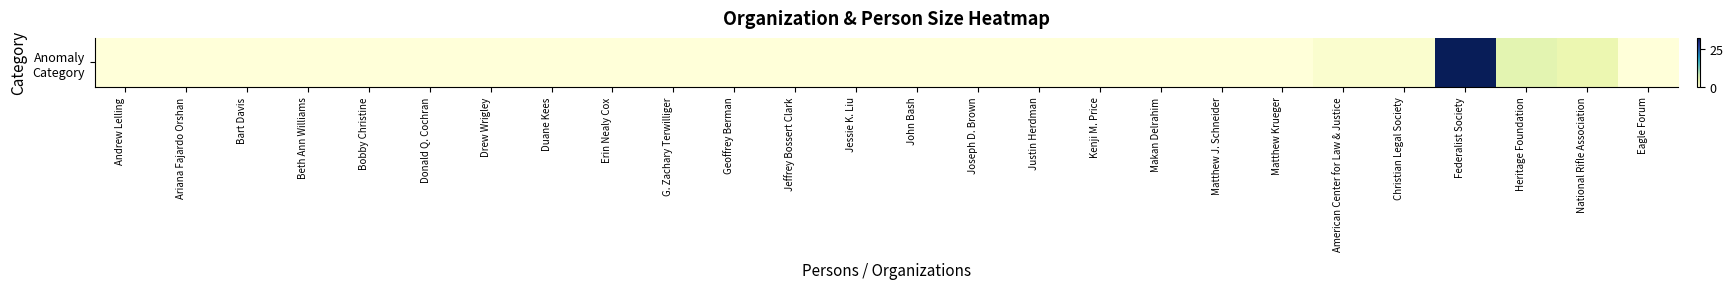

Which label corresponds to the largest value in the chart?

Federalist Society